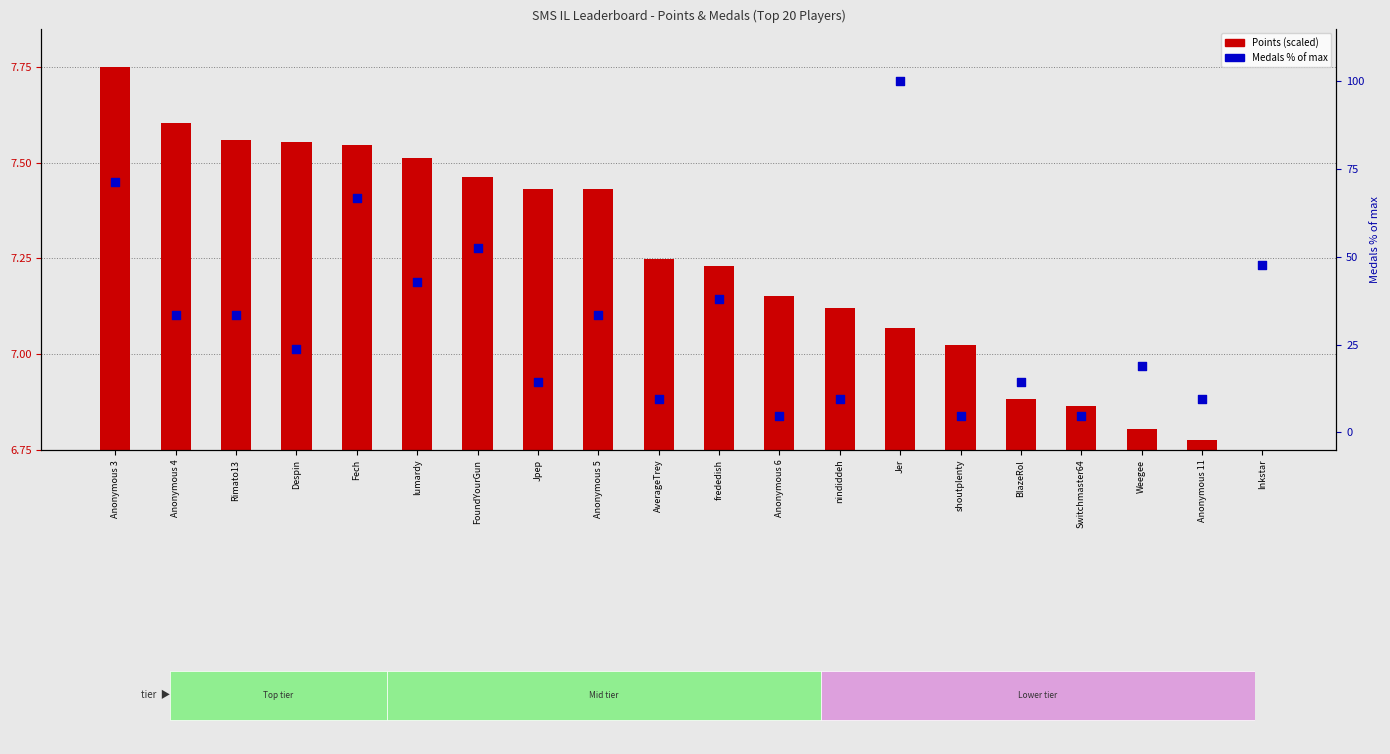

What are all the series names shown in the legend?

Points (scaled), Medals (% of max)